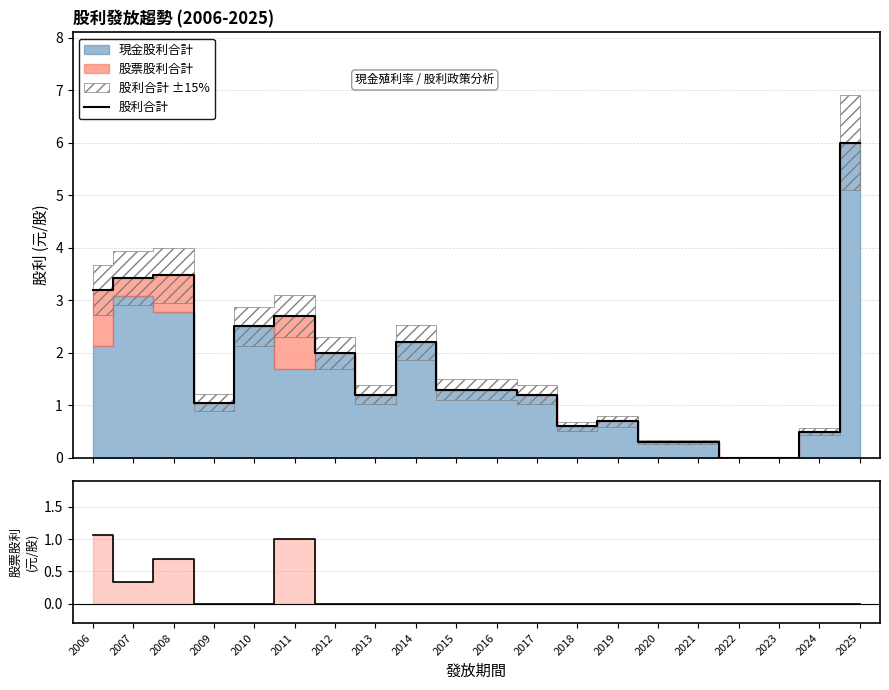

True or false: 股利合計 - 現金股利 and 股利合計 intersect in this chart.

False